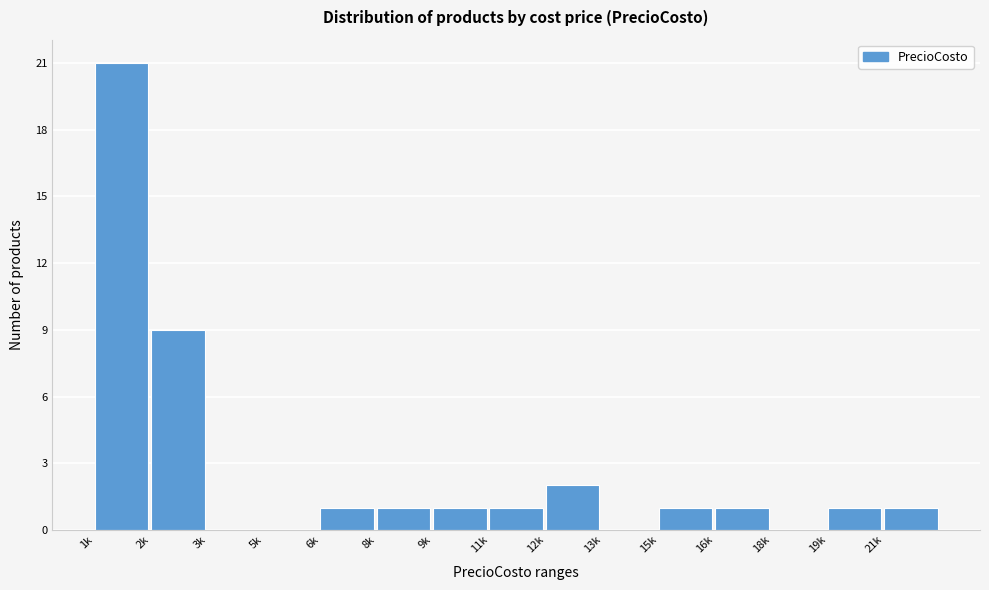

Reading right to left, list all the values displayed in this chart.

21k=1	19k=1	18k=0	16k=1	15k=1	13k=0	12k=2	11k=1	9k=1	8k=1	6k=1	5k=0	3k=0	2k=9	1k=21